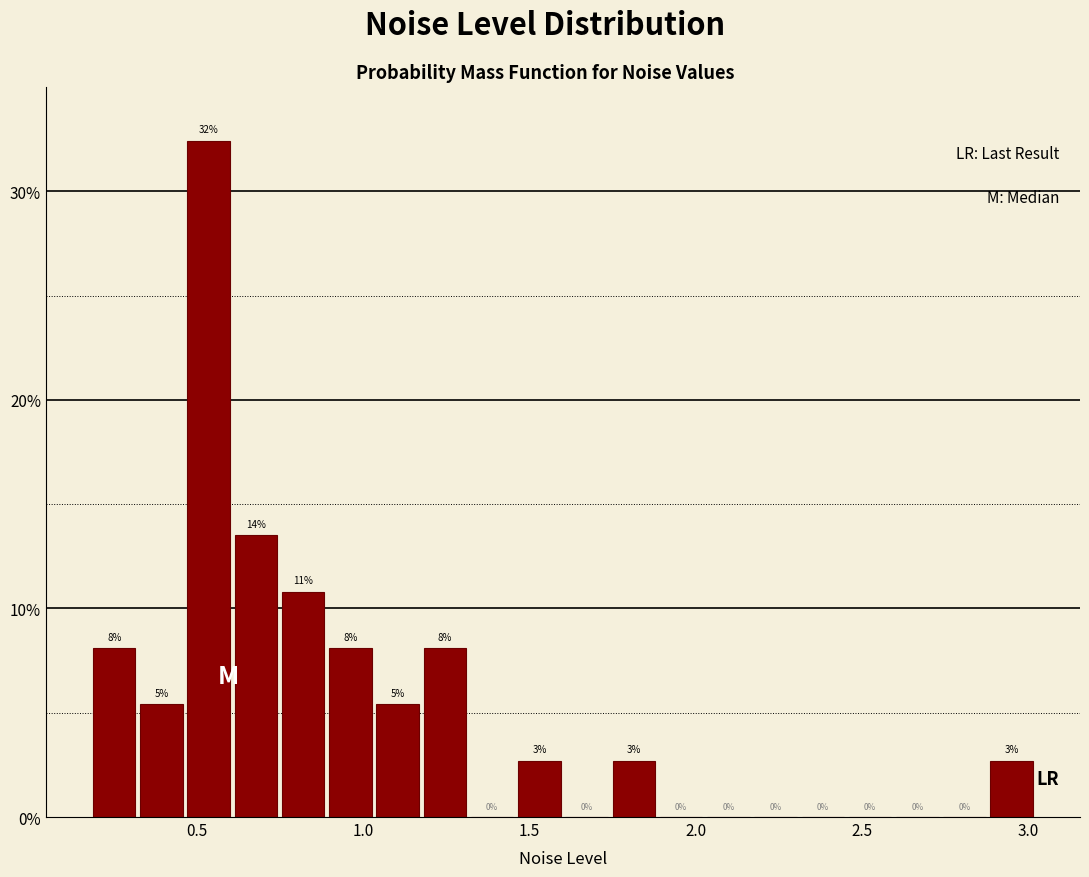

Read against the x-axis, roughly where is the centre of the tallest bar?

0.55